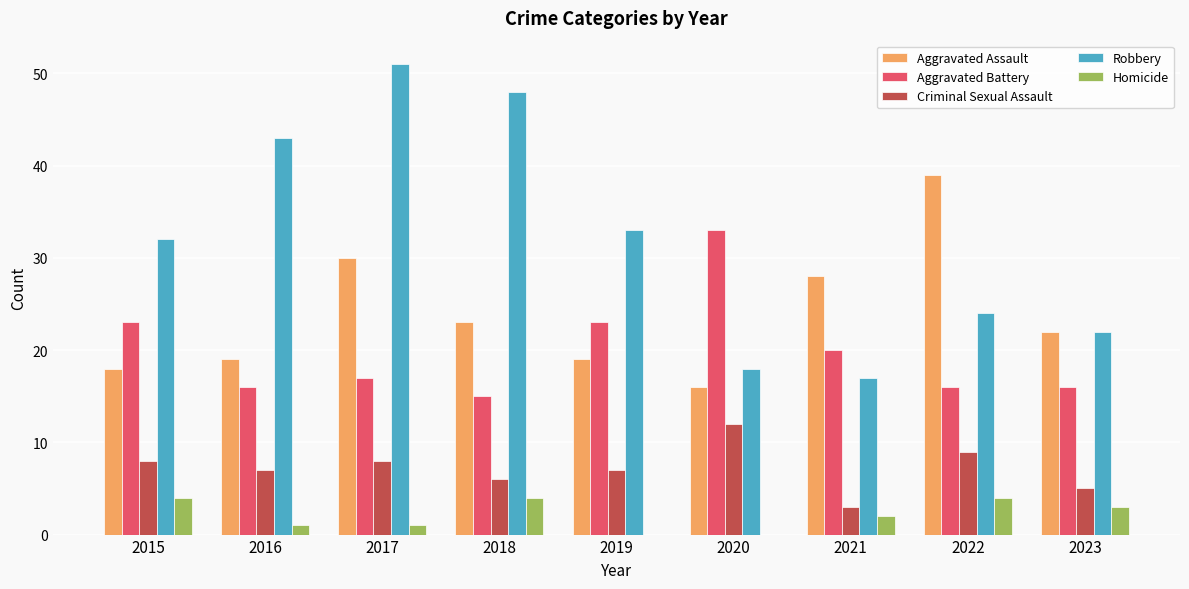

What is the maximum value for Criminal Sexual Assault?

12